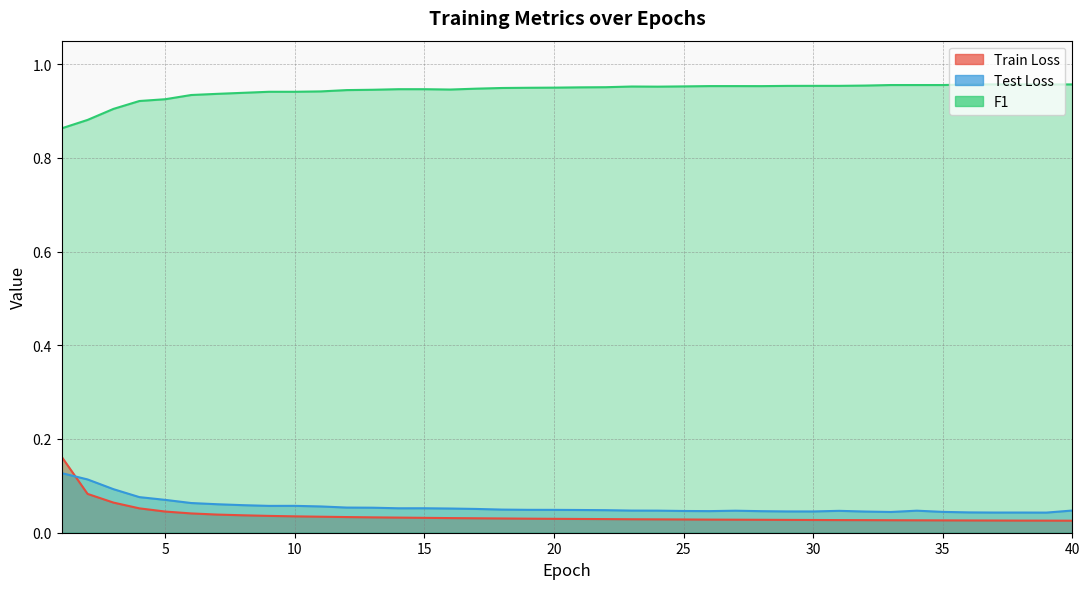

How many F1 values are between 0 and 1?

40